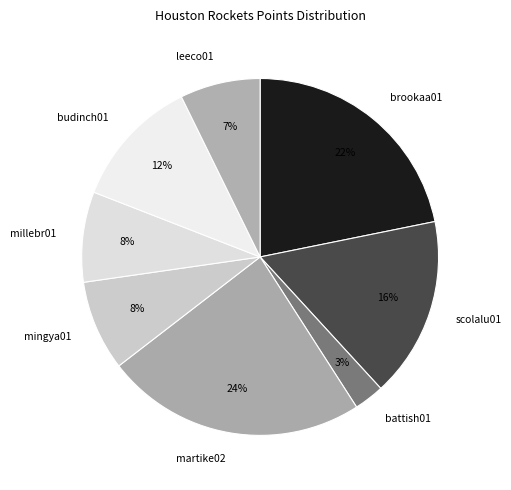

Is brookaa01 the majority of the pie?

No